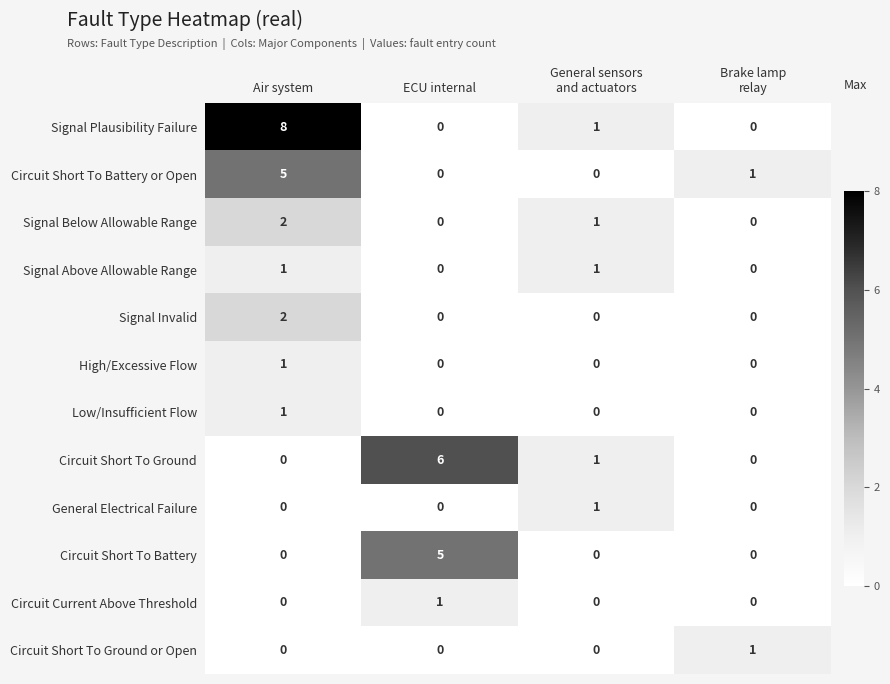

Is it true that Circuit Current Above Threshold equals 1 at ECU internal?

True